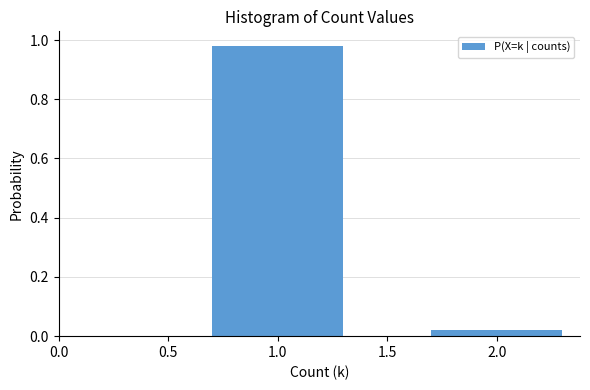

Where is the data nearest to the value 0?

2.0